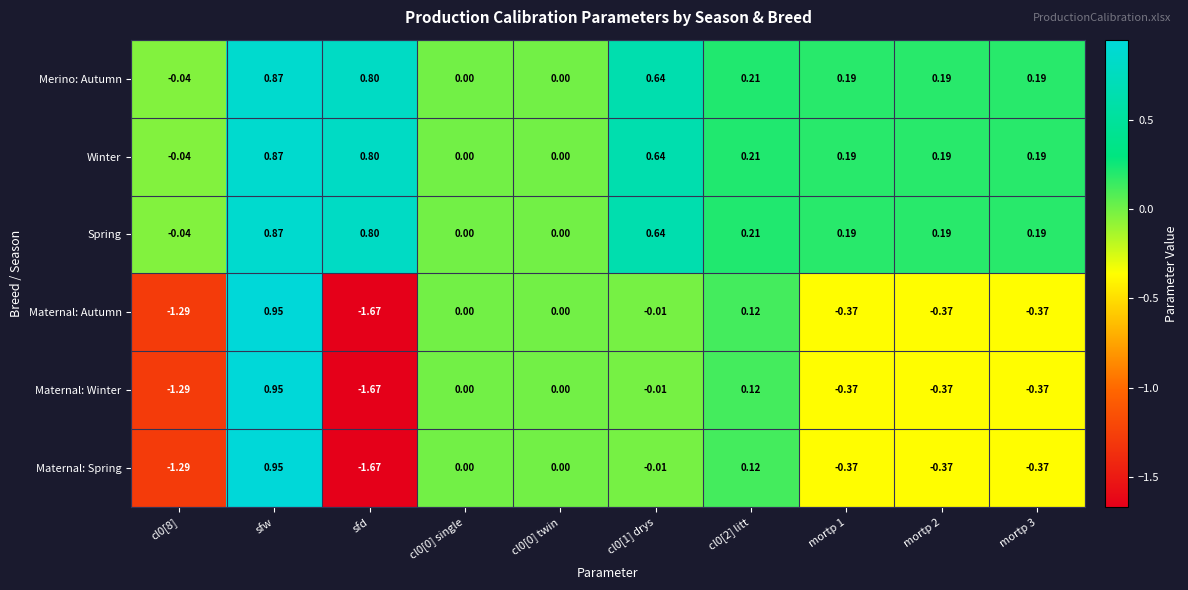

Which label corresponds to the largest value in the chart?

sfw